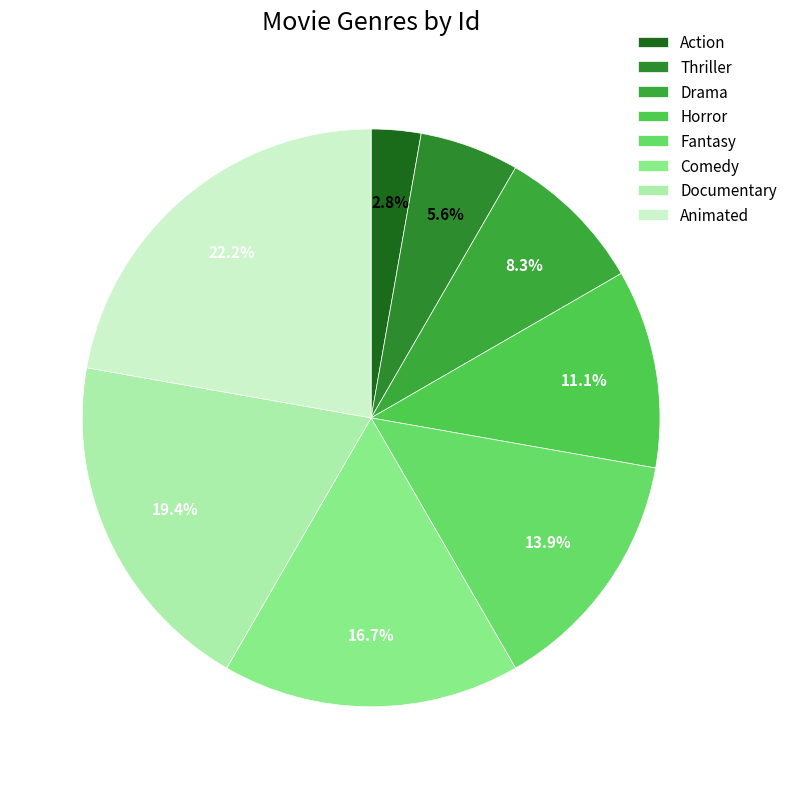

Which category has the biggest portion of the pie?

Animated